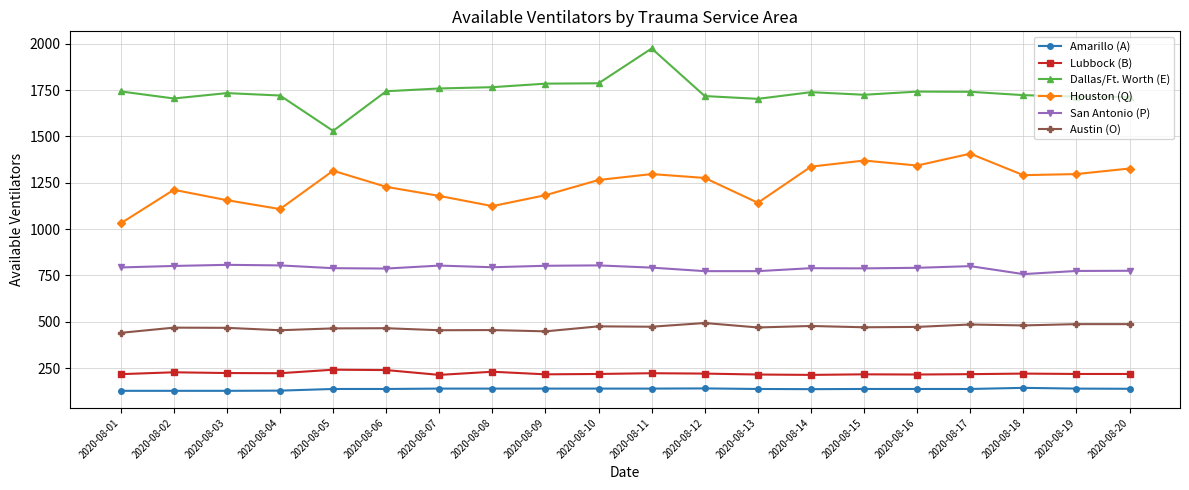

True or false: San Antonio (P) and Houston (Q) cross at least once.

False